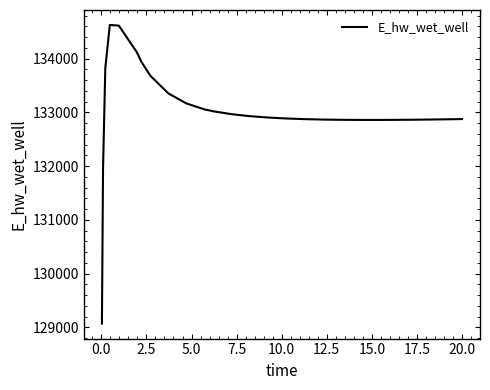

What is the maximum value shown in the chart?

134627.4